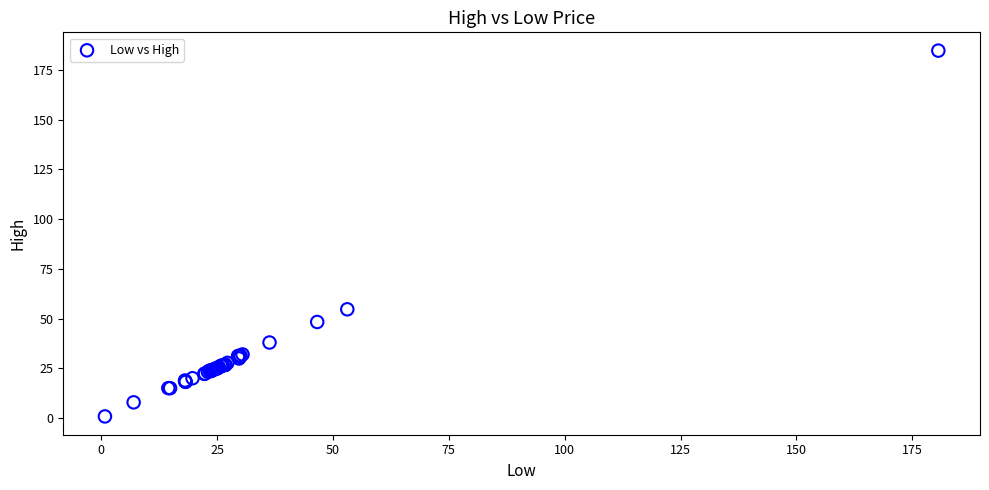

What Y value in the scatter plot is closest to 92?

54.7